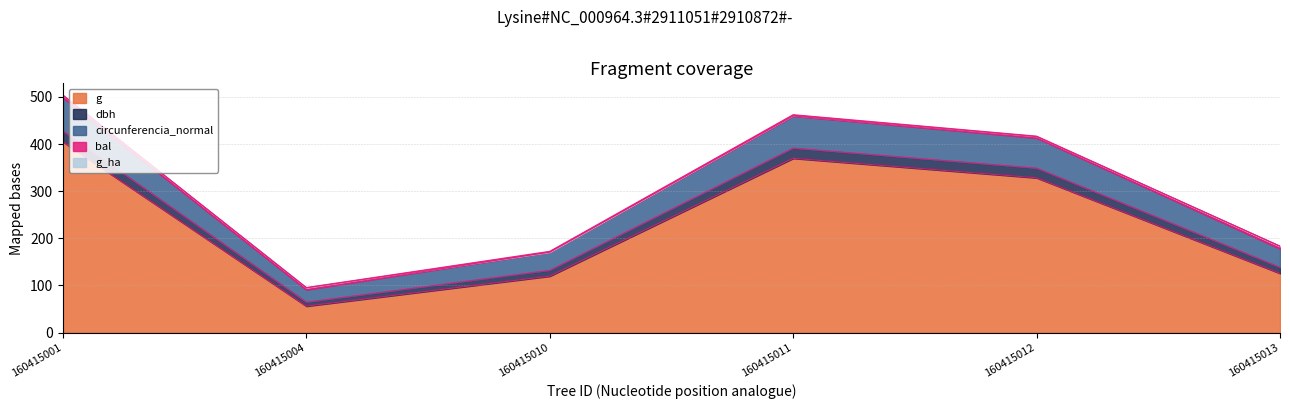

How many lines are shown in the chart?

5